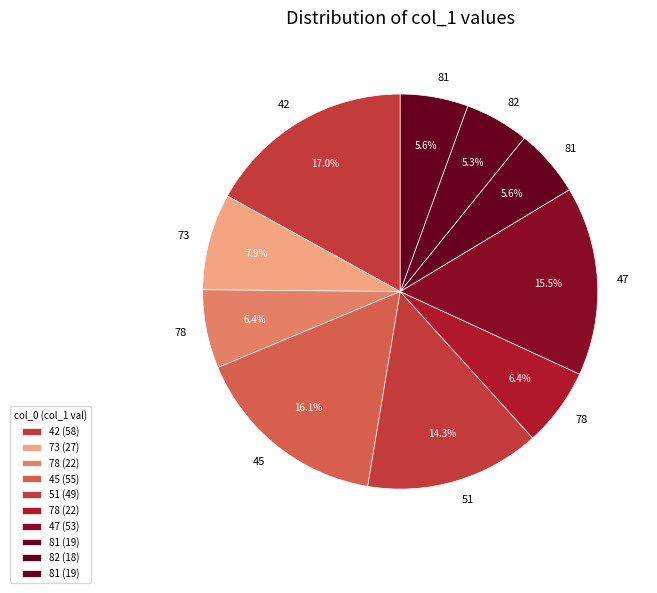

Count the number of slices in the pie.

10